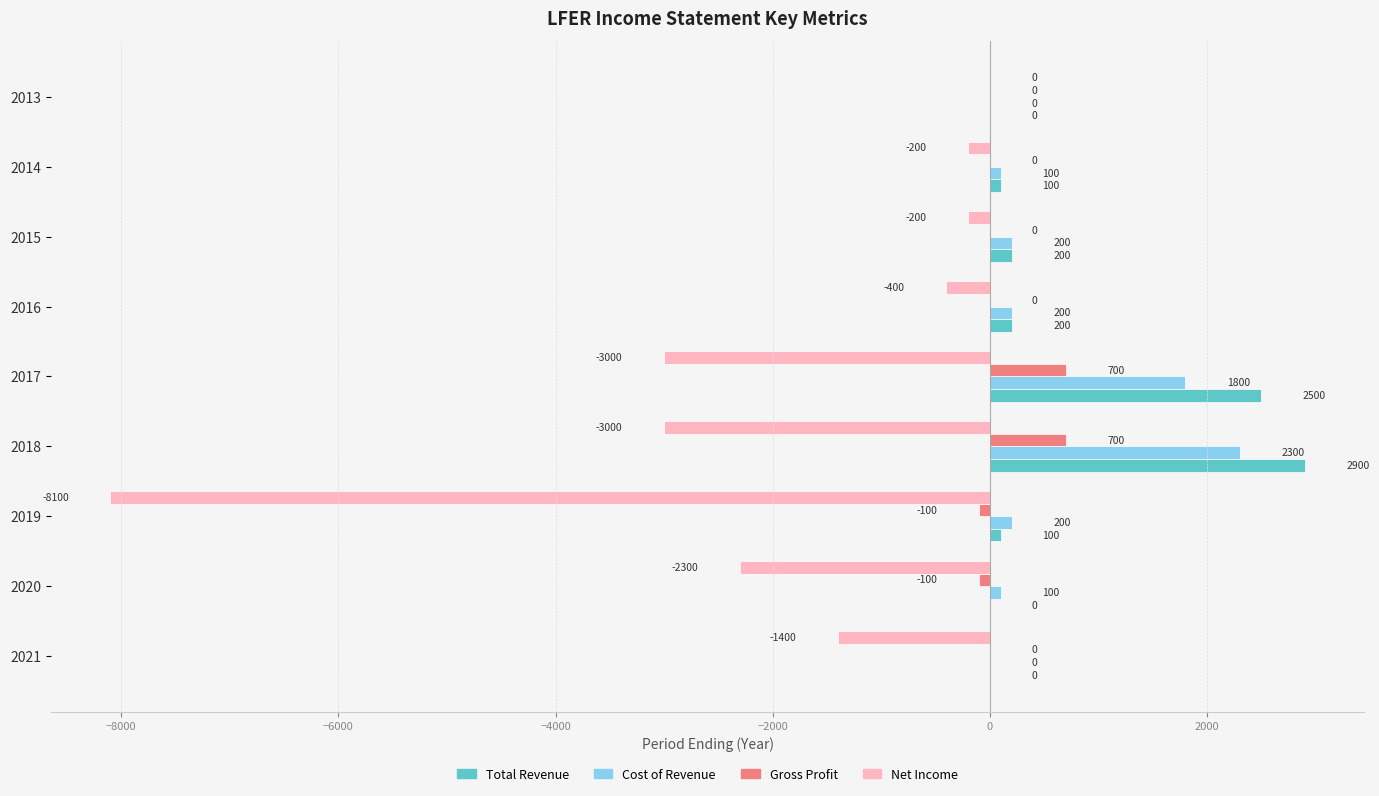

True or false: Cost of Revenue has a value of 200 at 2019.

True